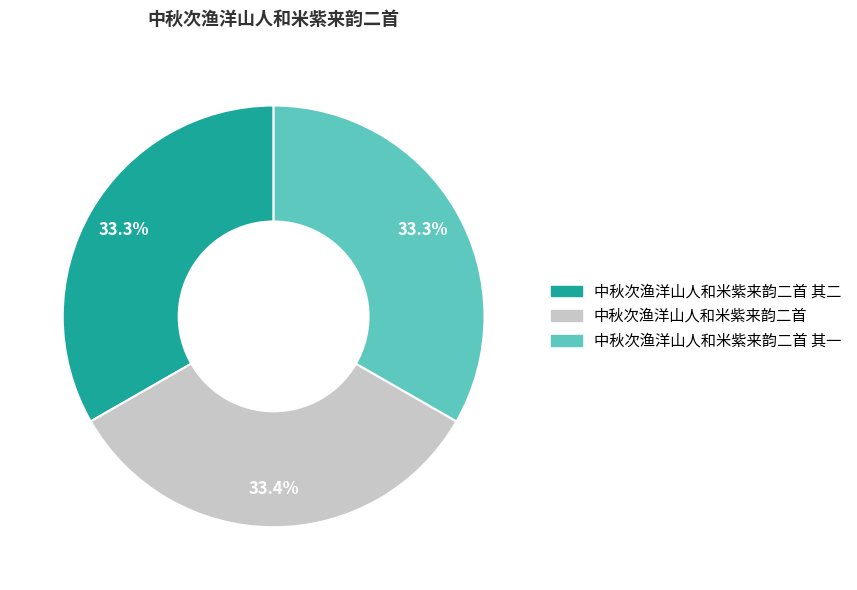

To the nearest percent, what is the average slice percentage?

33%